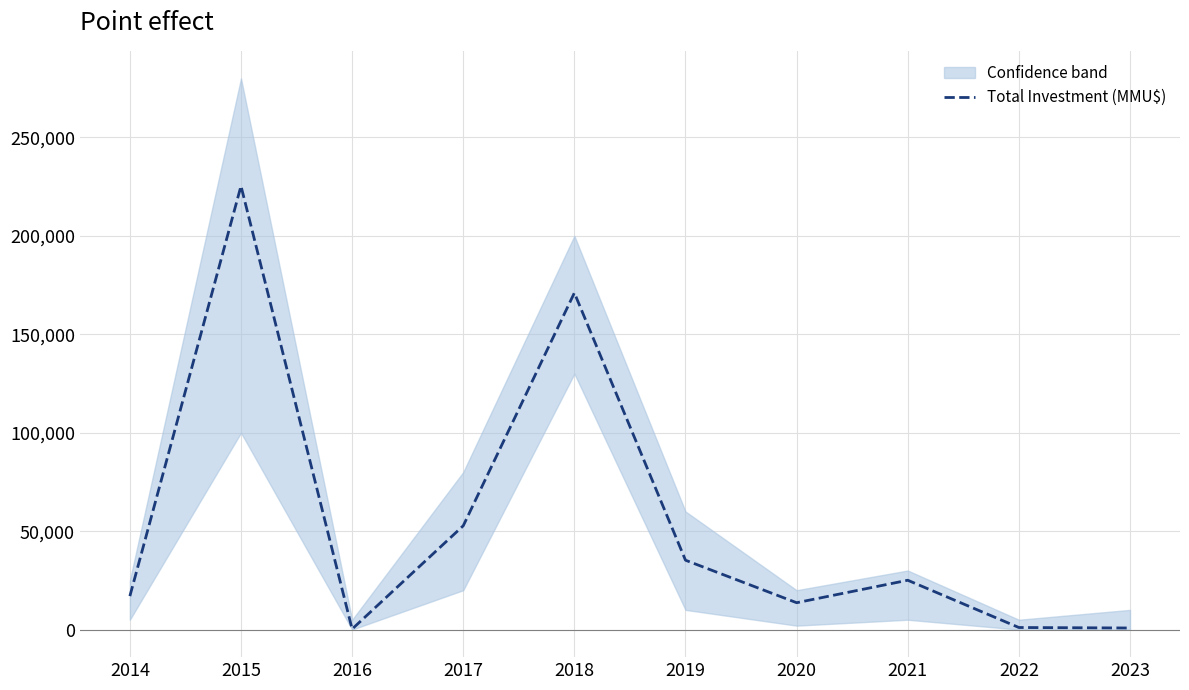

At which label does the data first exceed 25063?

2015